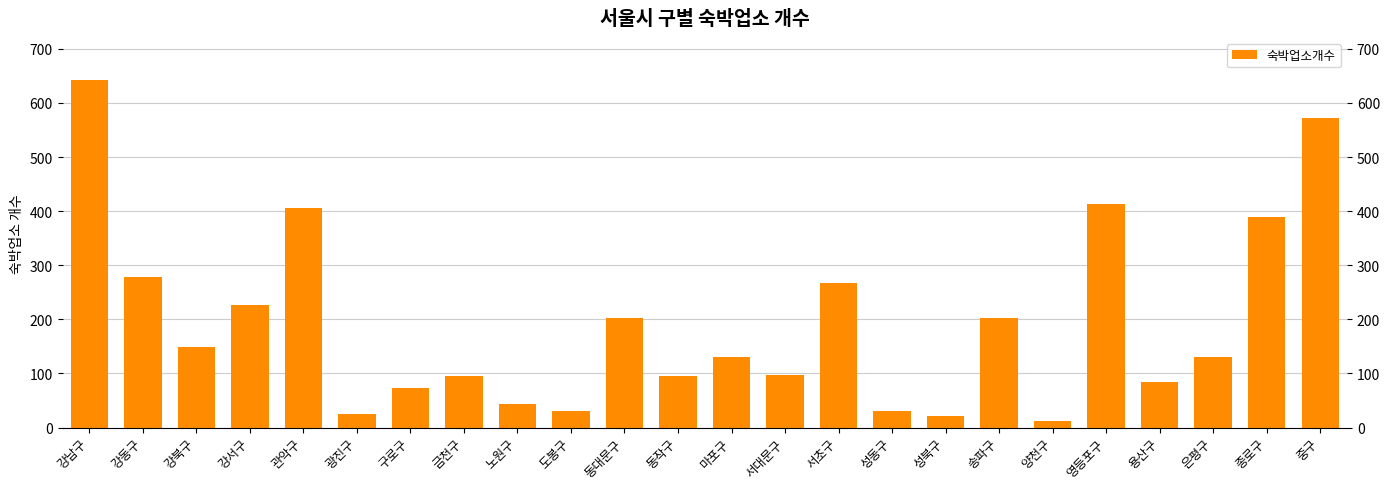

Which category has the highest value across all series?

강남구